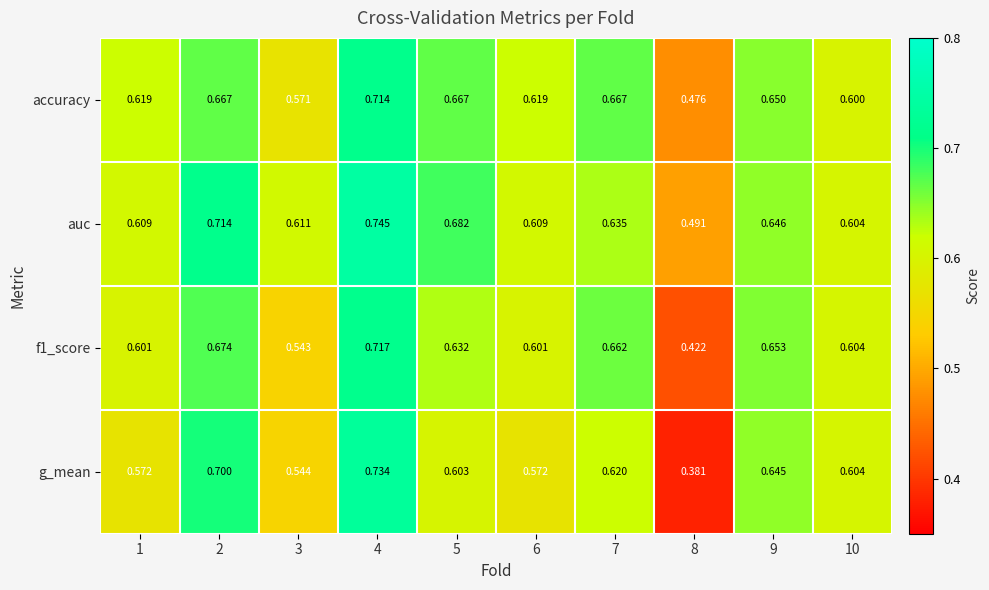

Which series has the widest spread of values?

g_mean